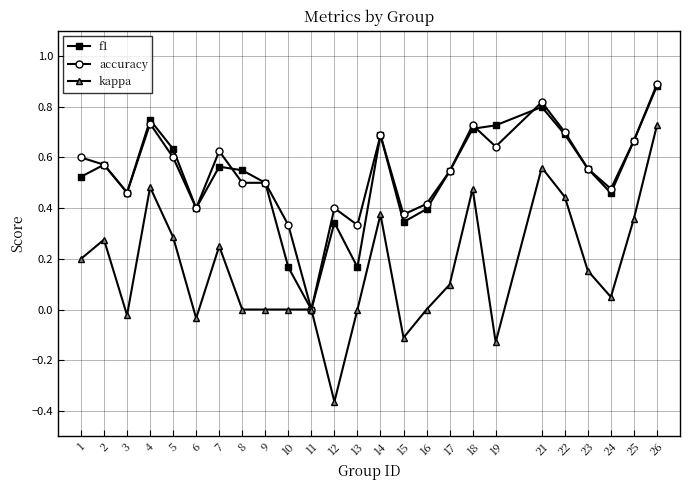

How many values in the accuracy series exceed 0?

24